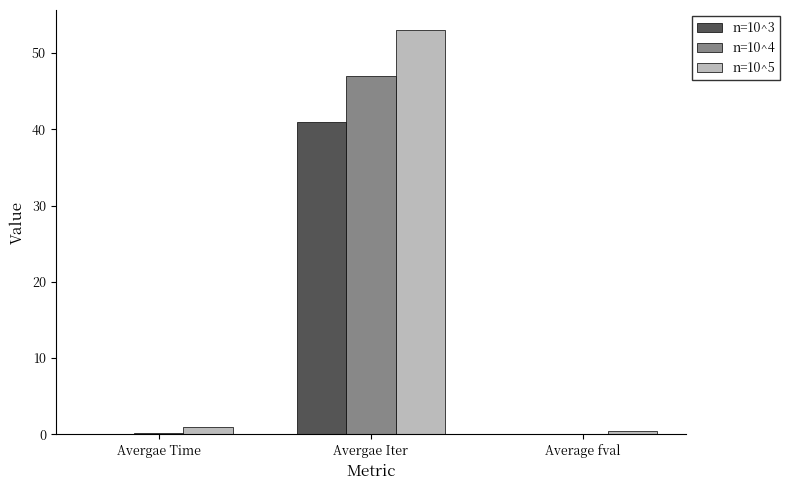

What are all the series names shown in the legend?

n=10^3, n=10^4, n=10^5